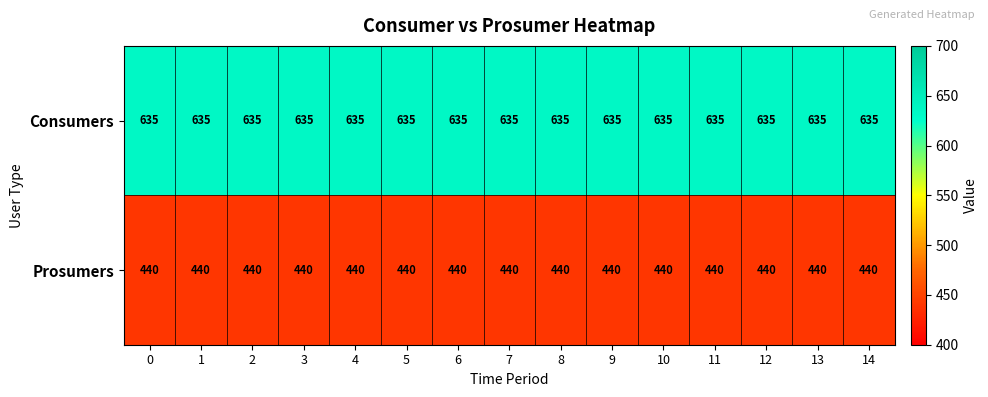

At 0, list the series in order from smallest to largest.

Prosumers, Consumers